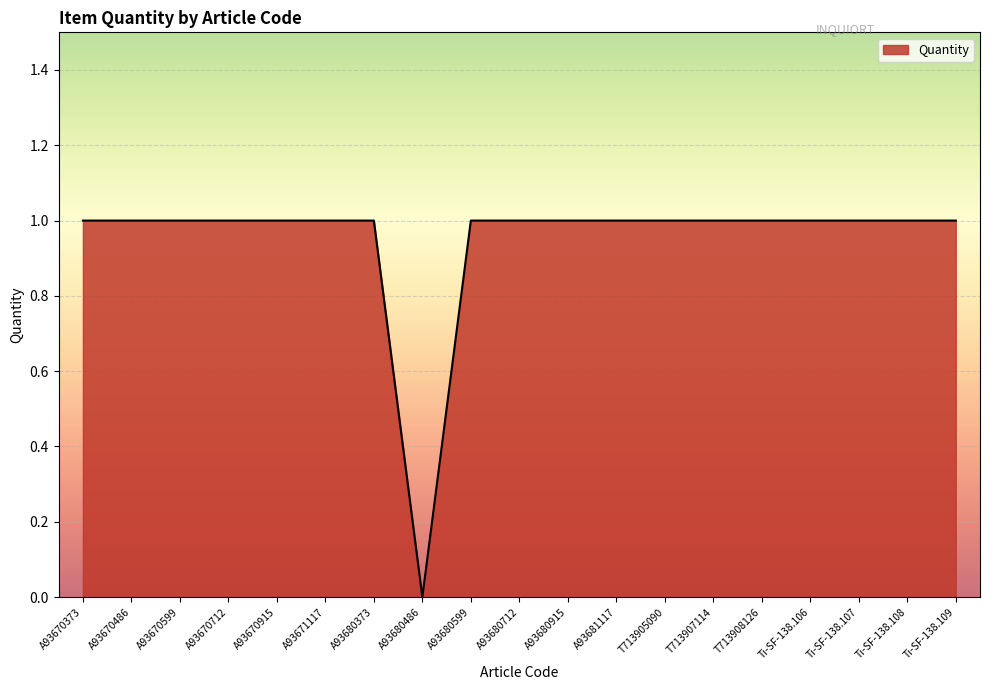

Which category has the lowest value across all series?

A93680486